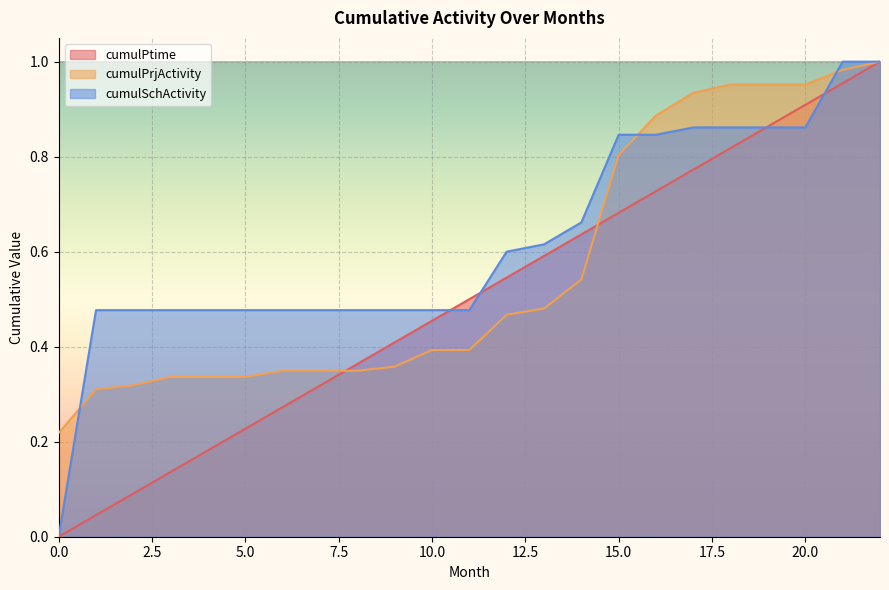

Which series ends up on top after the final intersection of cumulPrjActivity and cumulSchActivity?

cumulSchActivity